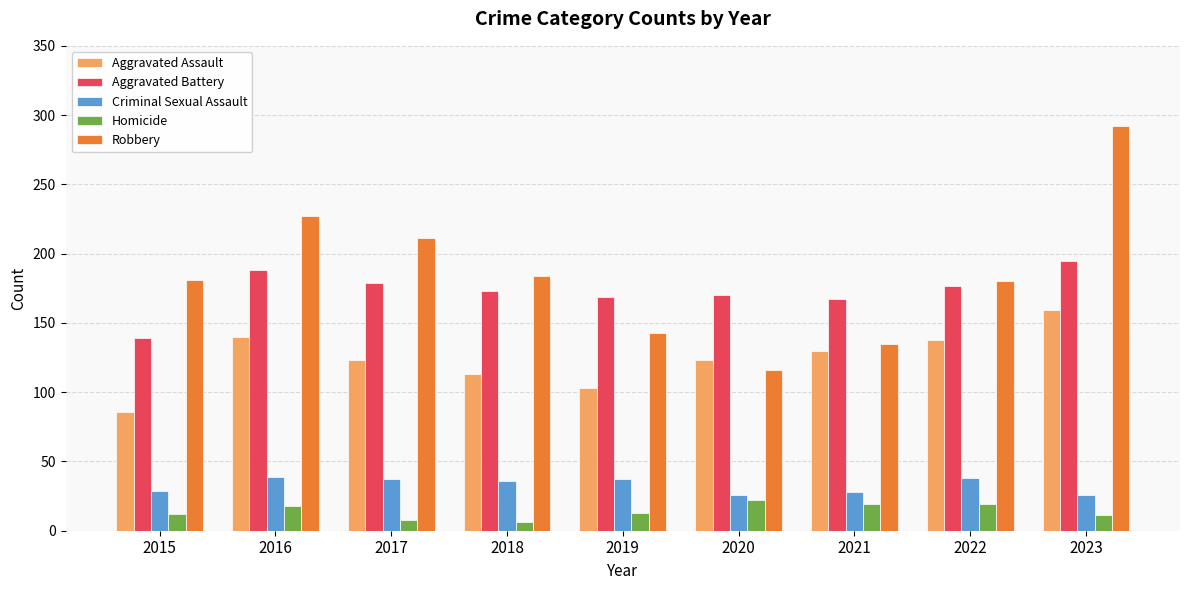

What is the value of the Robbery bar at the 1st from the left?

181